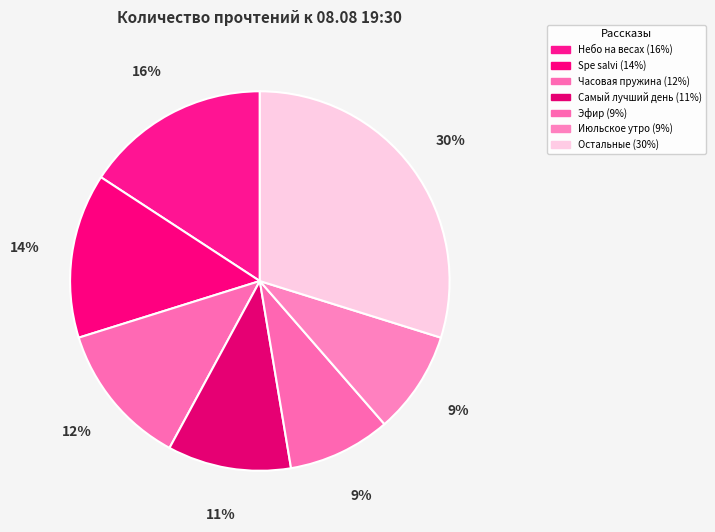

Is there a majority slice in this chart?

No